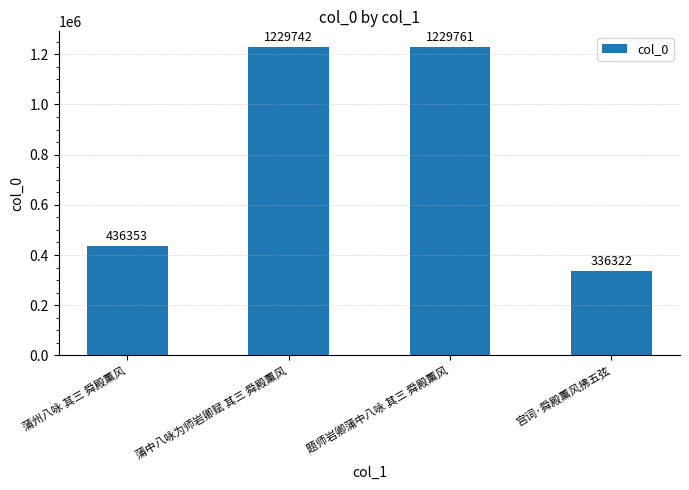

What is the smallest value displayed?

336322